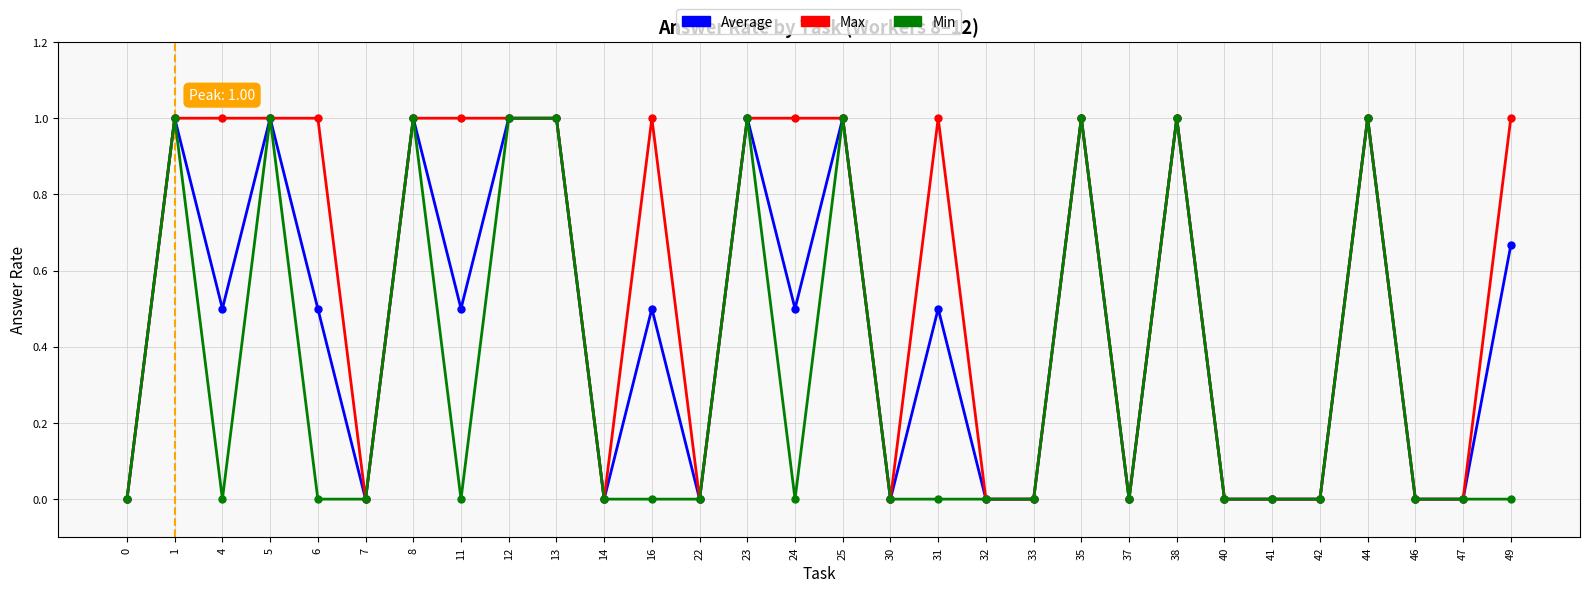

Between 6 and 44, which series saw the biggest shift?

Min